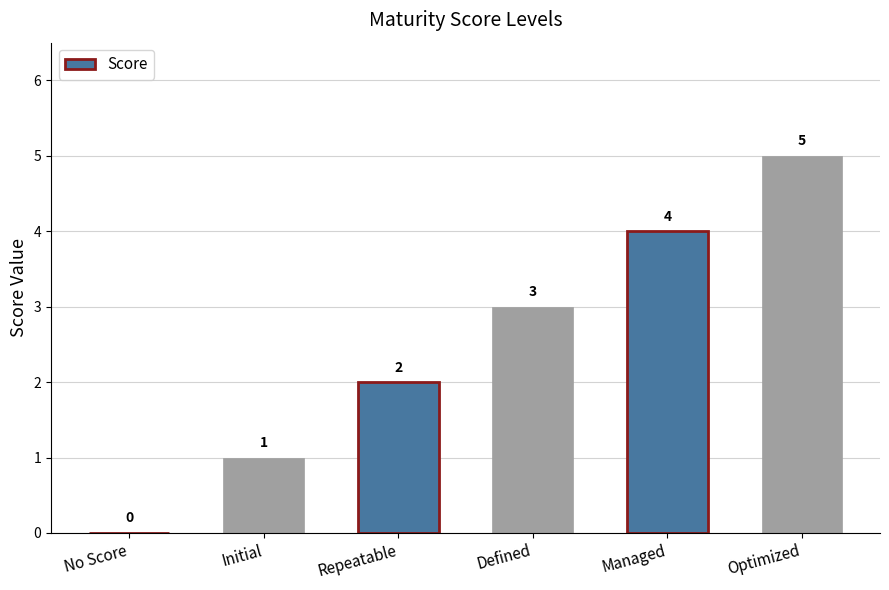

What is the sum of all values?

15